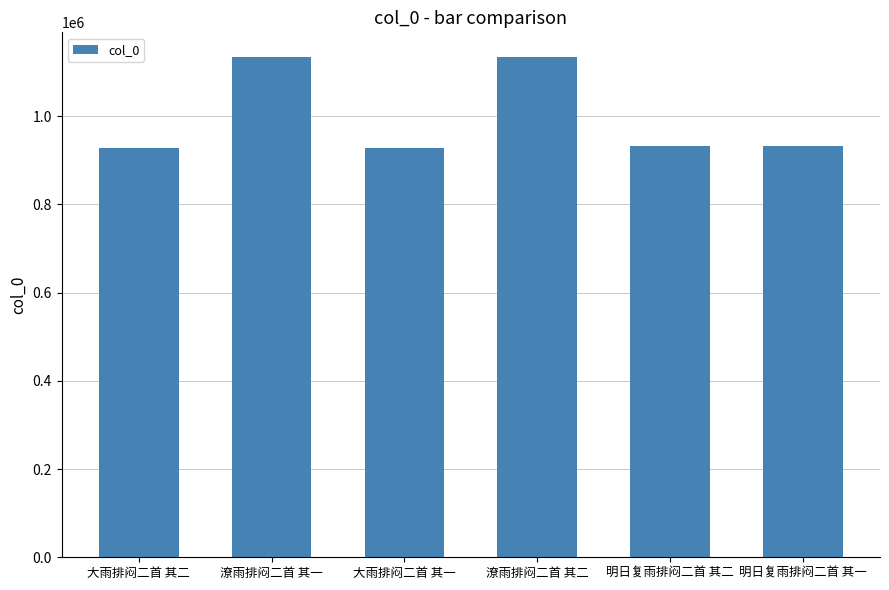

What is the minimum value shown in the chart?

928288